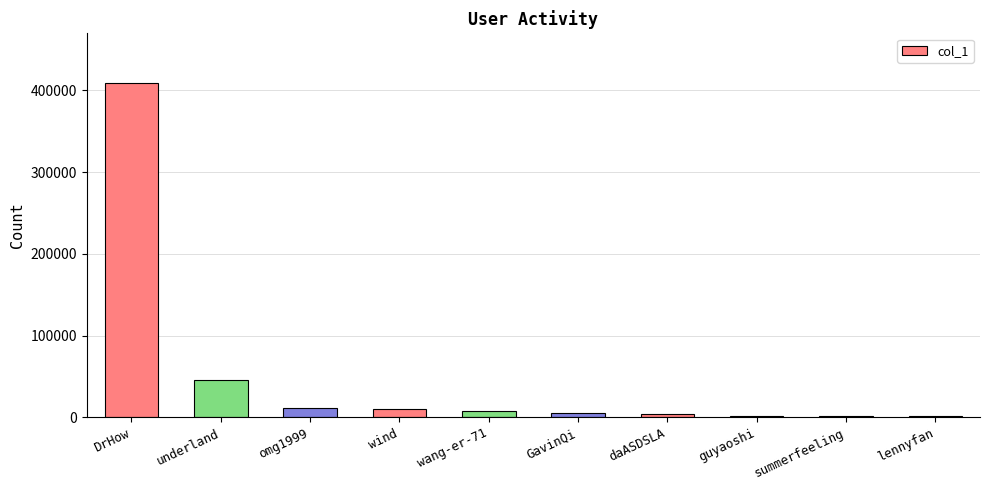

What is the change in value from GavinQi to guyaoshi?

-2789